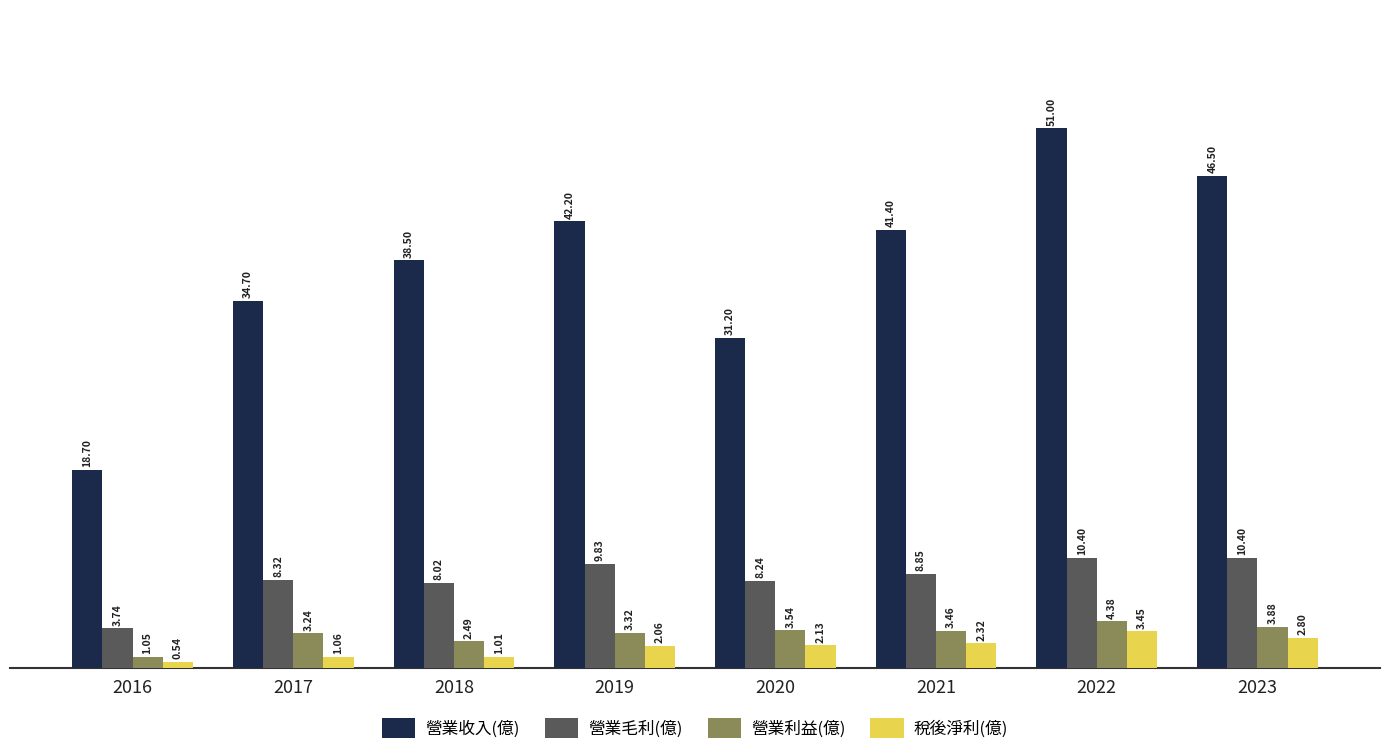

At 2023, list the series in order from largest to smallest.

營業收入(億), 營業毛利(億), 營業利益(億), 稅後淨利(億)